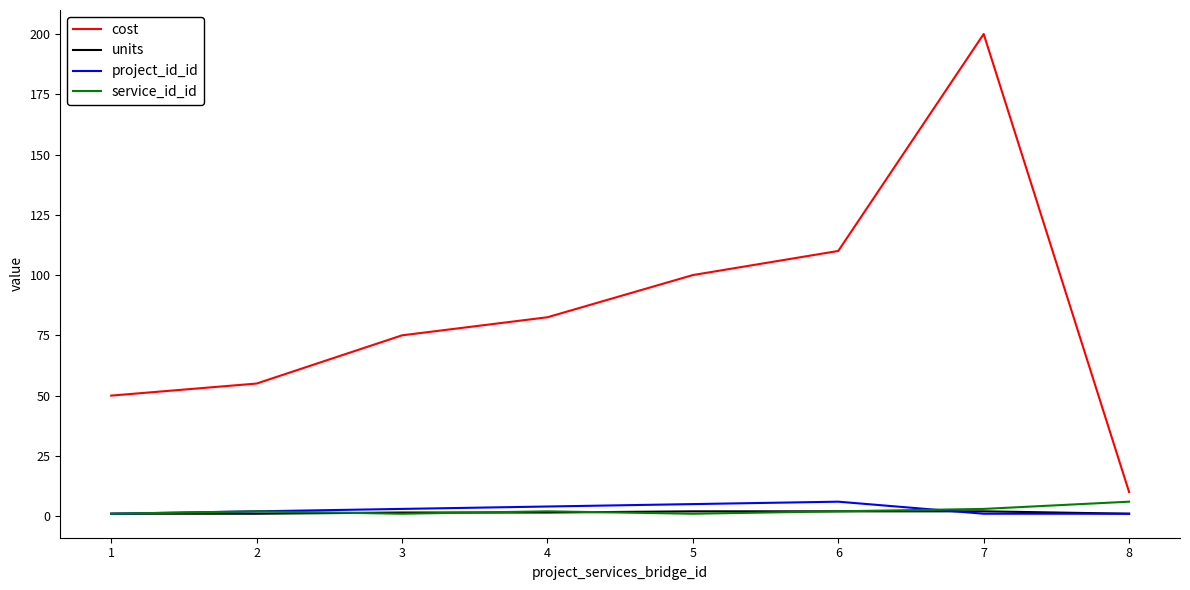

True or false: units and cost intersect in this chart.

False